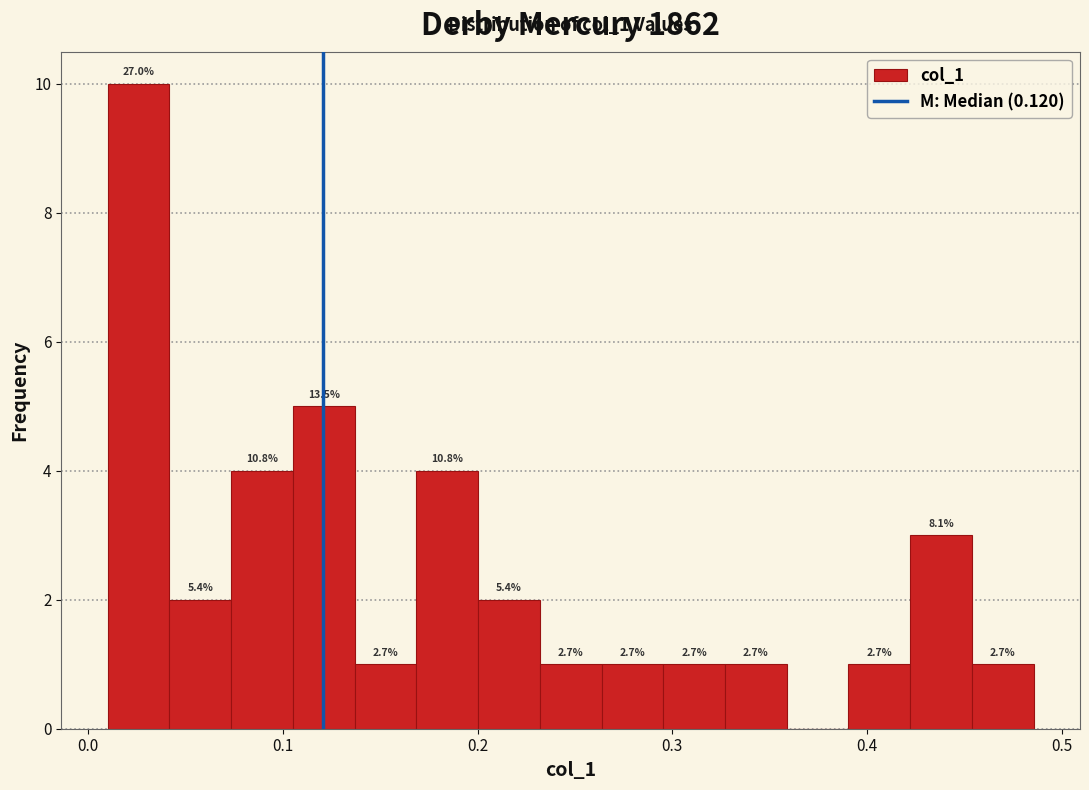

Read against the x-axis, roughly where is the centre of the tallest bar?

0.03